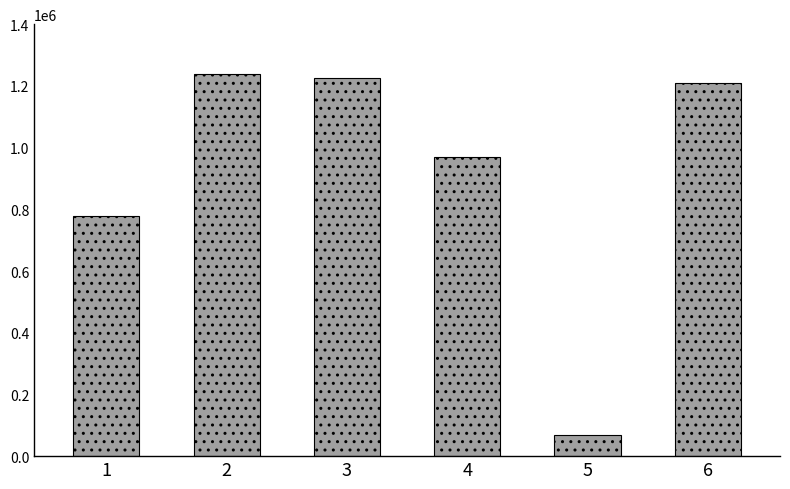

What is the sum of all values?

5494842